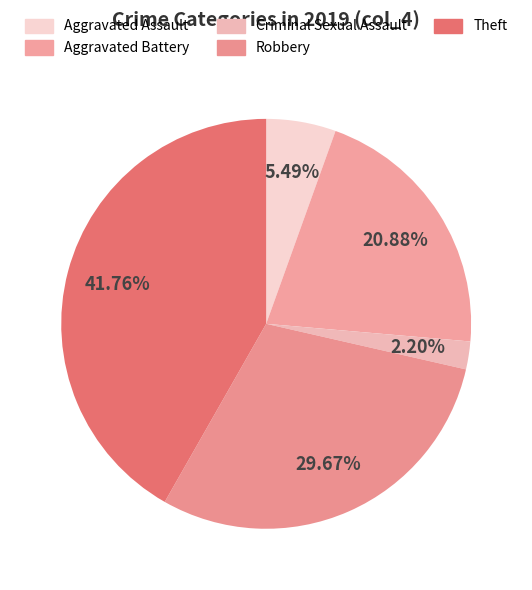

Count the number of slices in the pie.

5